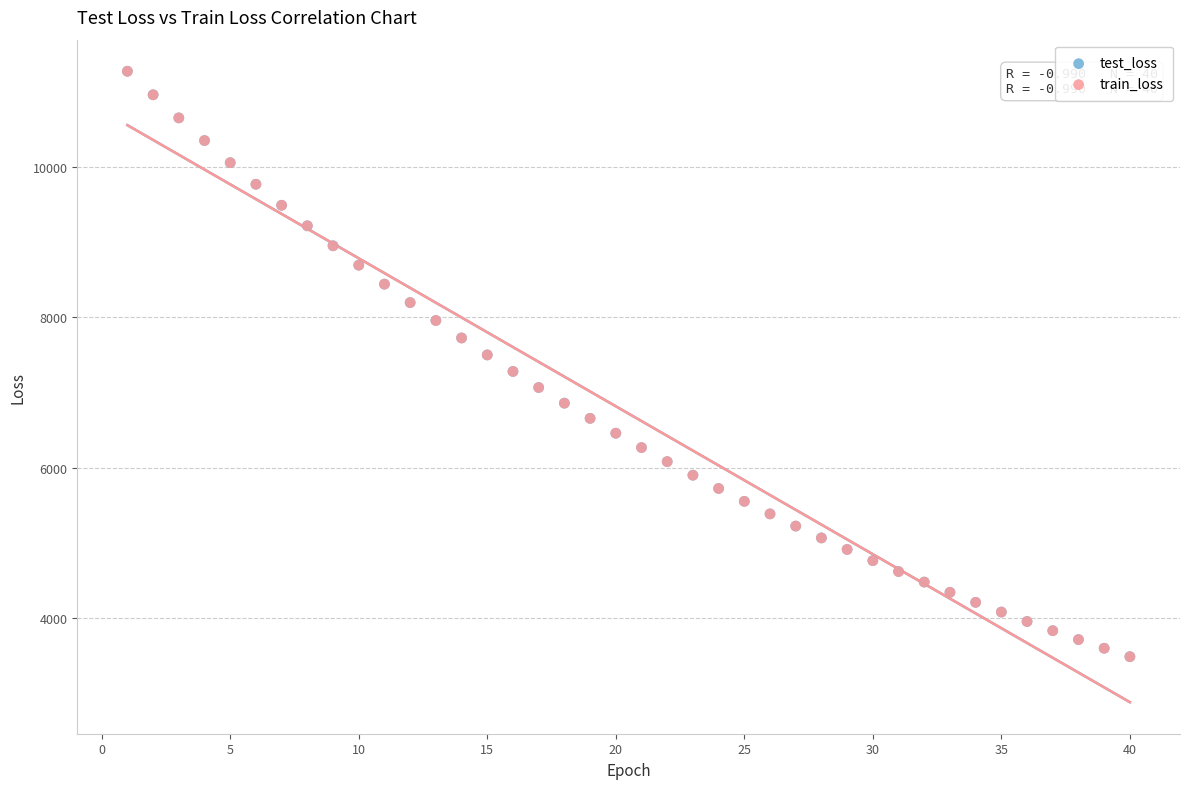

What are all the series names shown in the legend?

test_loss, train_loss